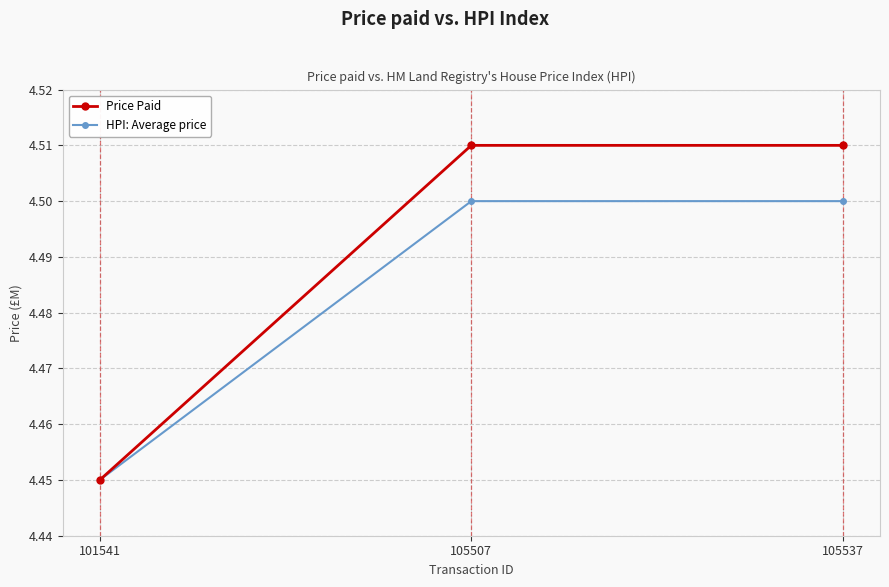

Is this an area chart (filled region under the line)?

No